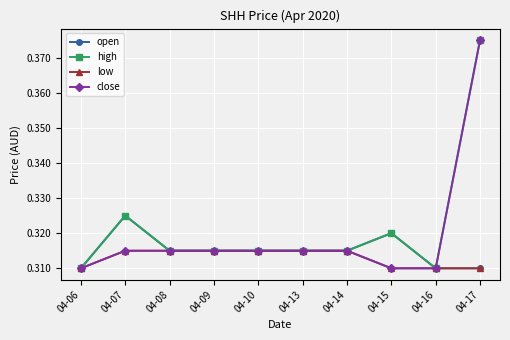

Is the value of open at 04-15 greater than the value of high at 04-13?

Yes